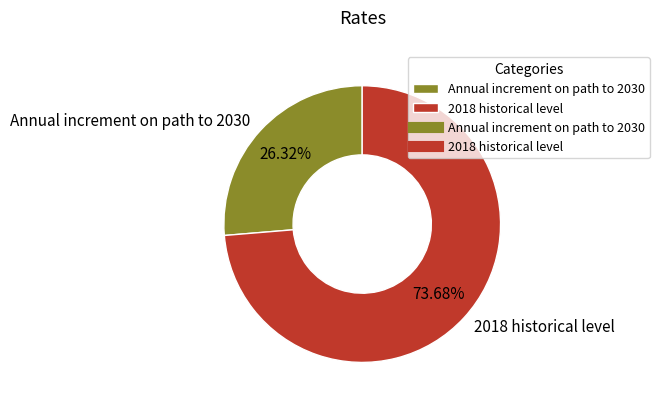

Rank the categories by value from highest to lowest.

2018 historical level, Annual increment on path to 2030